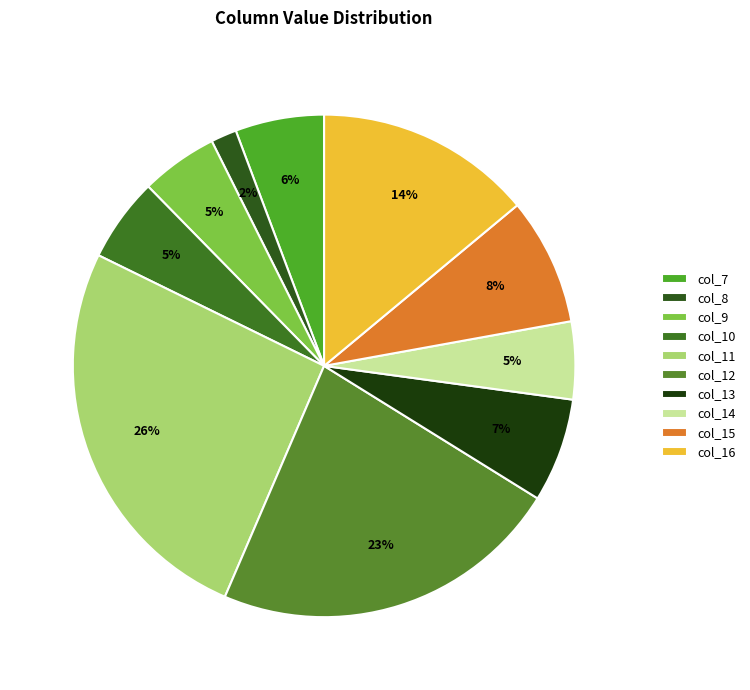

Between col_15 and col_16, which is larger?

col_16